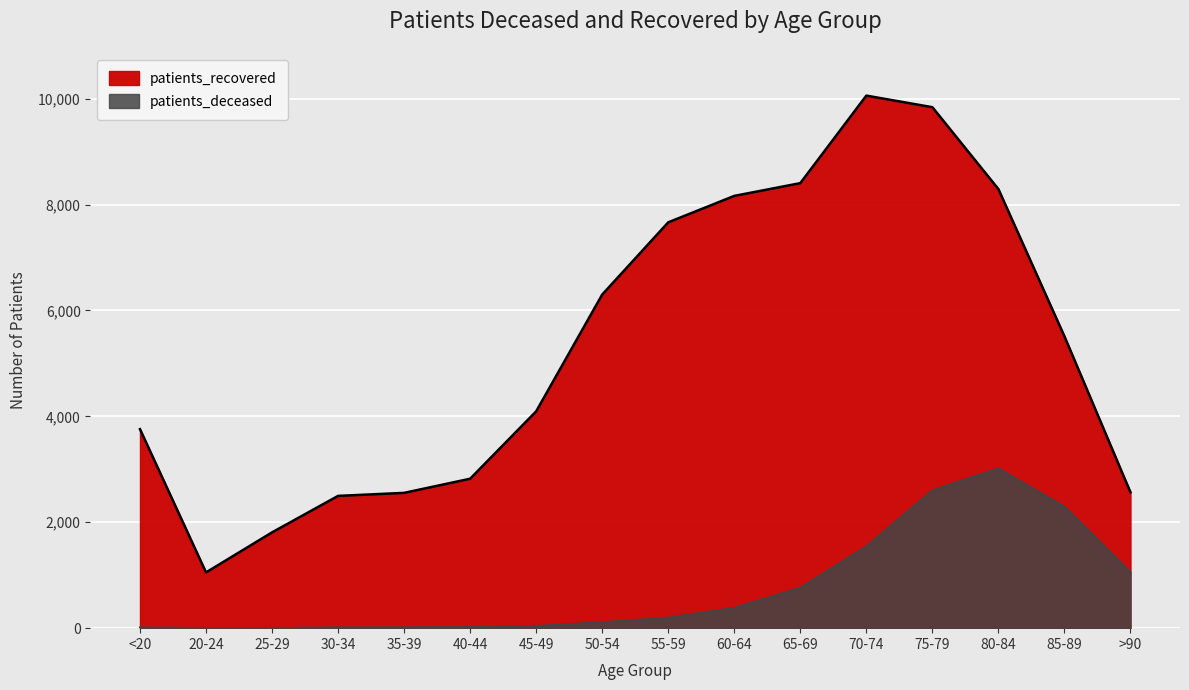

What are all the series names shown in the legend?

patients_deceased, patients_recovered